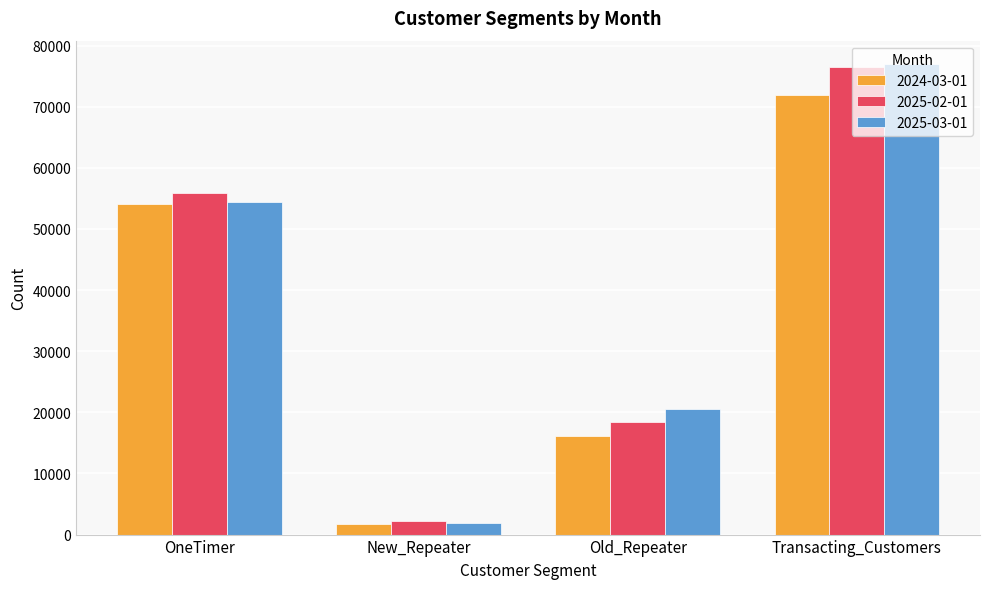

What is the maximum value for 2025-03-01?

76965